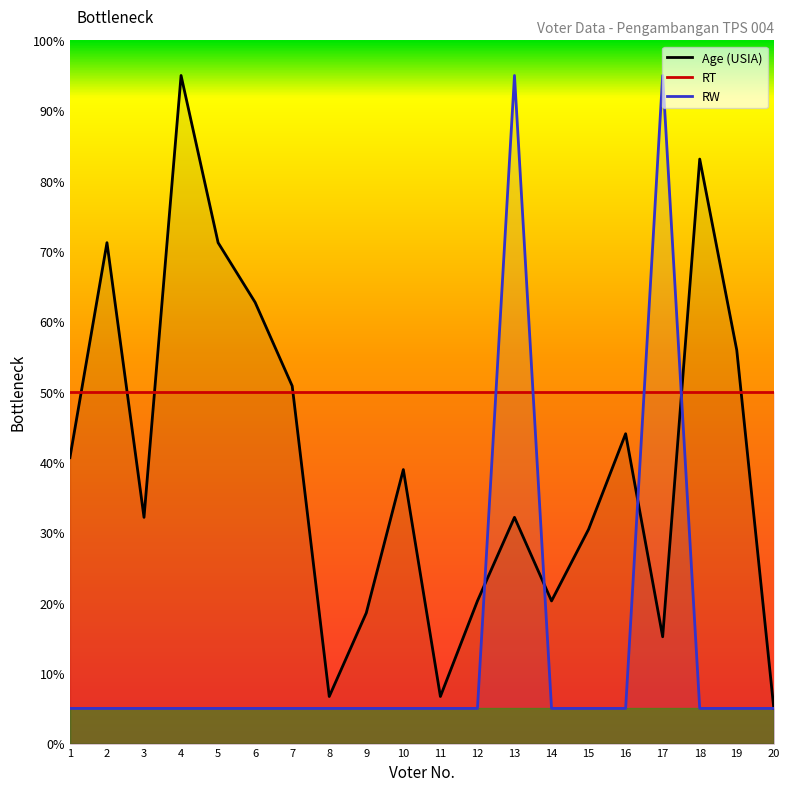

The value of RW at 9 is 3.1. True or false?

False